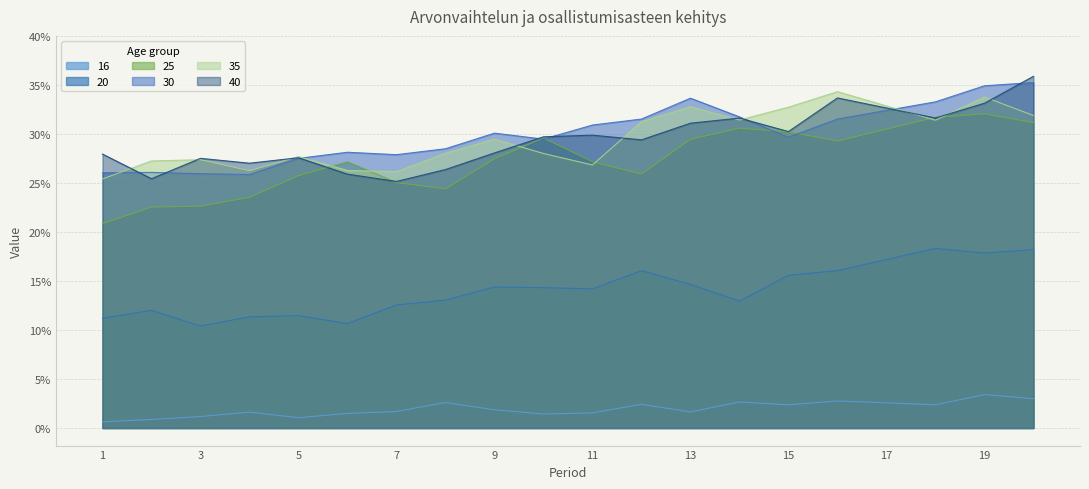

Between 7 and 17, which series saw the biggest shift?

40